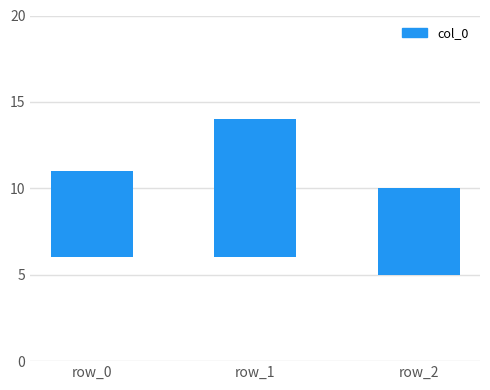

What is the maximum value shown in the chart?

8